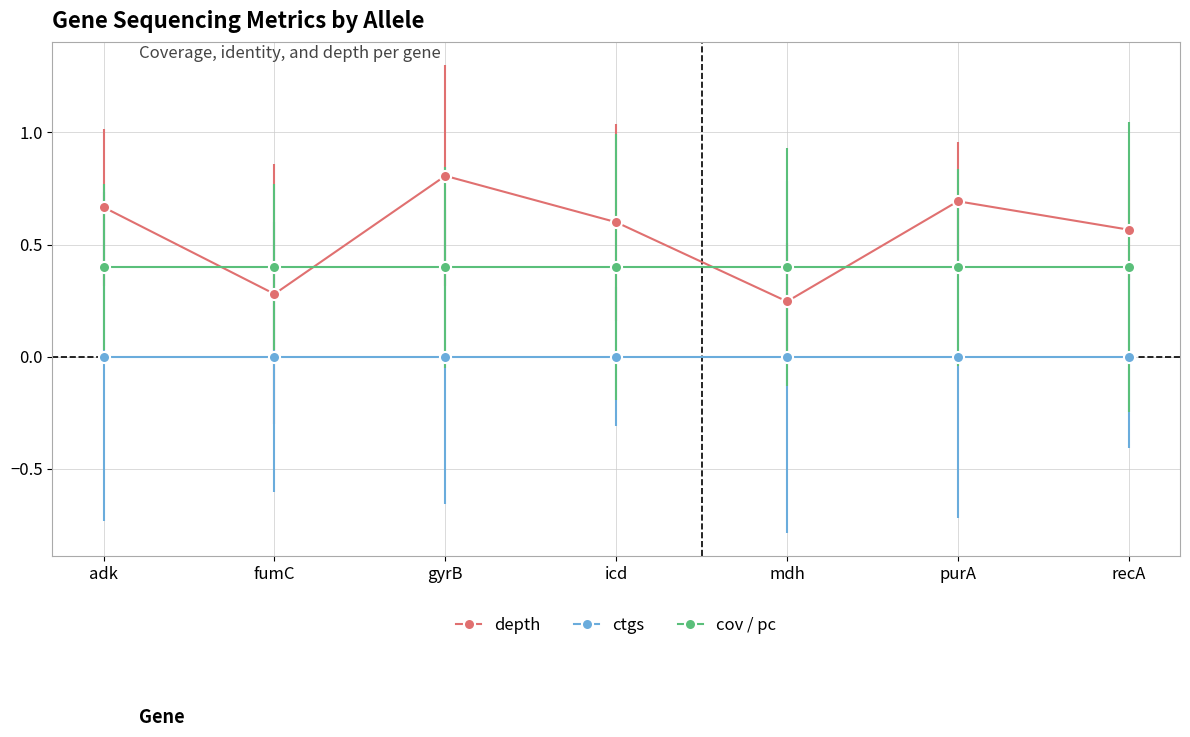

Which category has the highest value in the depth series?

gyrB